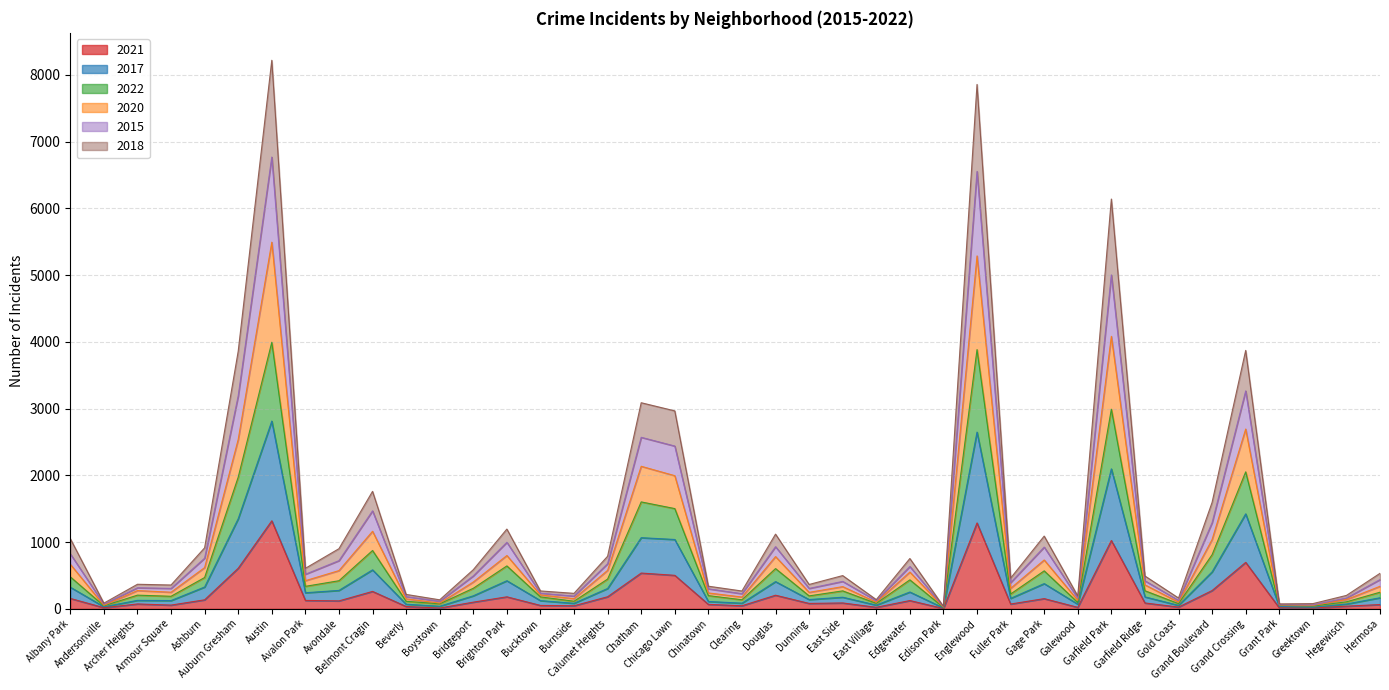

In 2018, how many points are lower than both neighbors (excluding endpoints)?

13